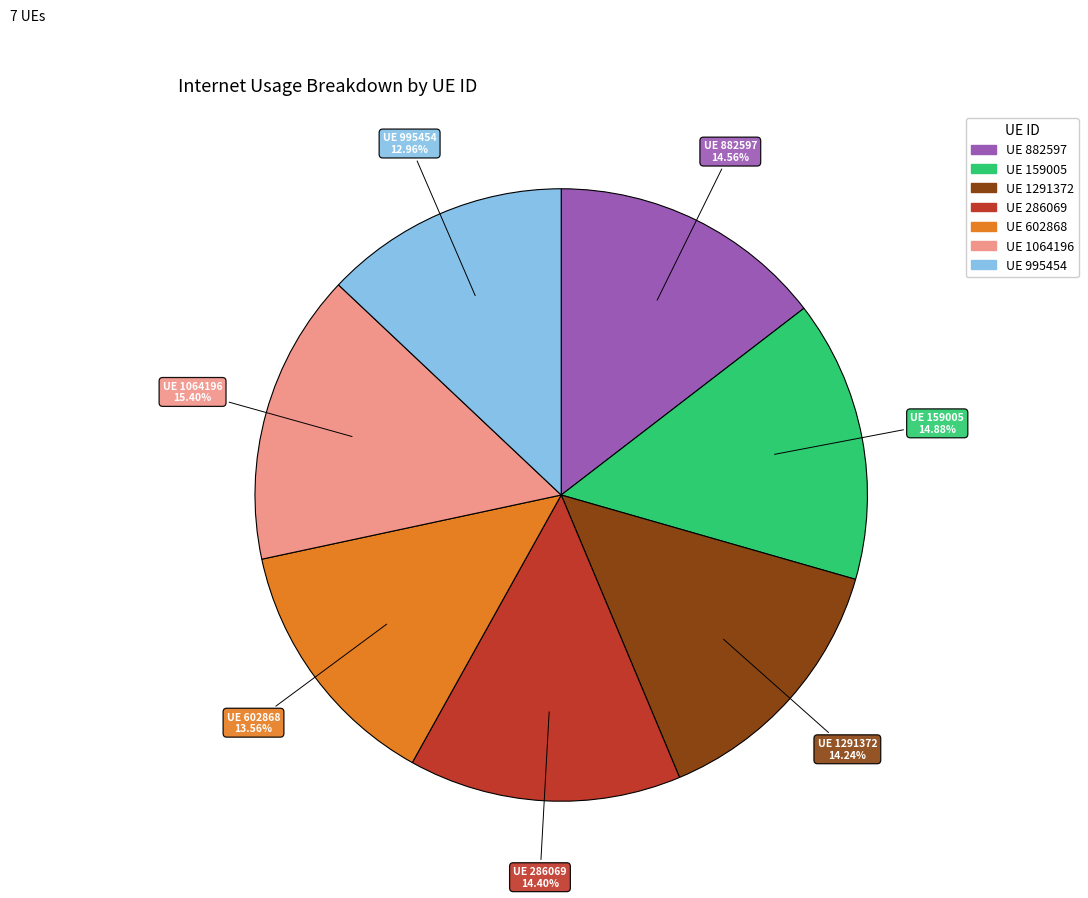

Is there a majority slice in this chart?

No